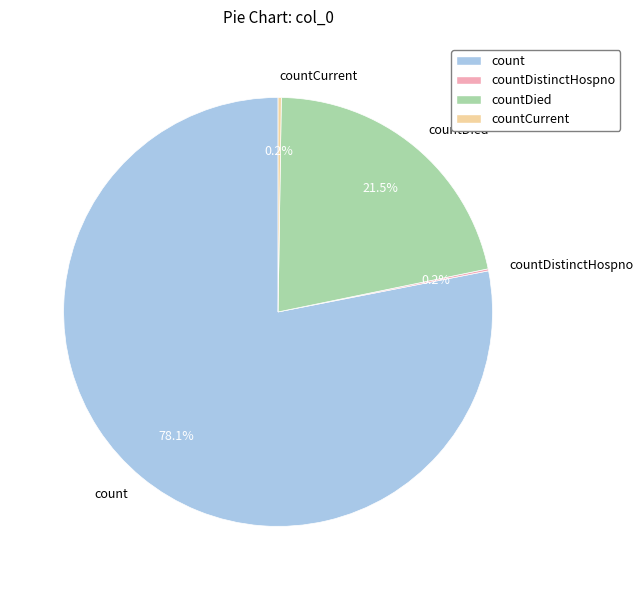

Is there any slice that represents more than half of the pie?

Yes